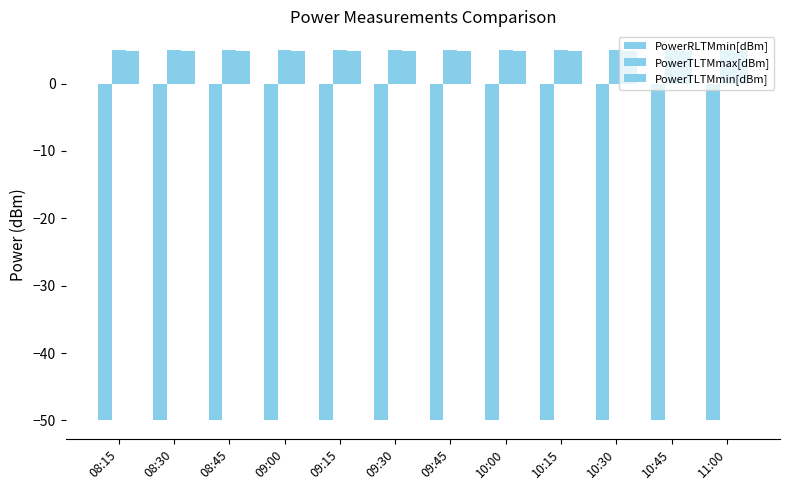

Count the number of data series in this chart.

3